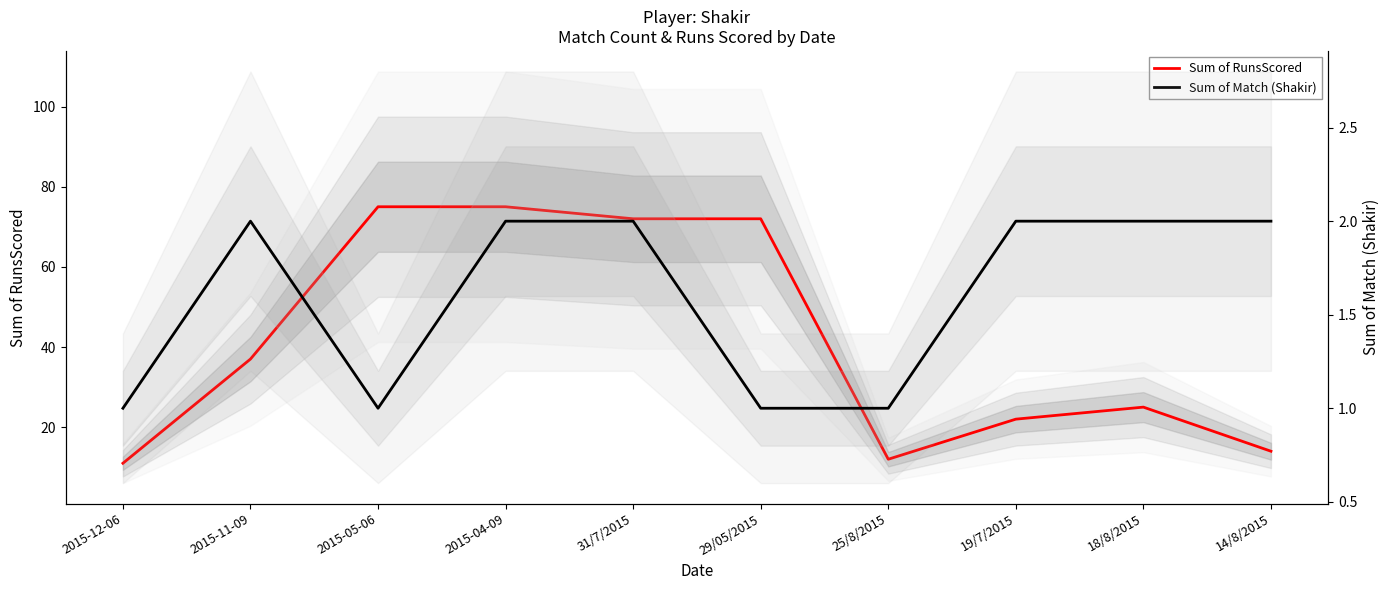

True or false: Sum of Match (Shakir) and Sum of RunsScored cross at least once.

False